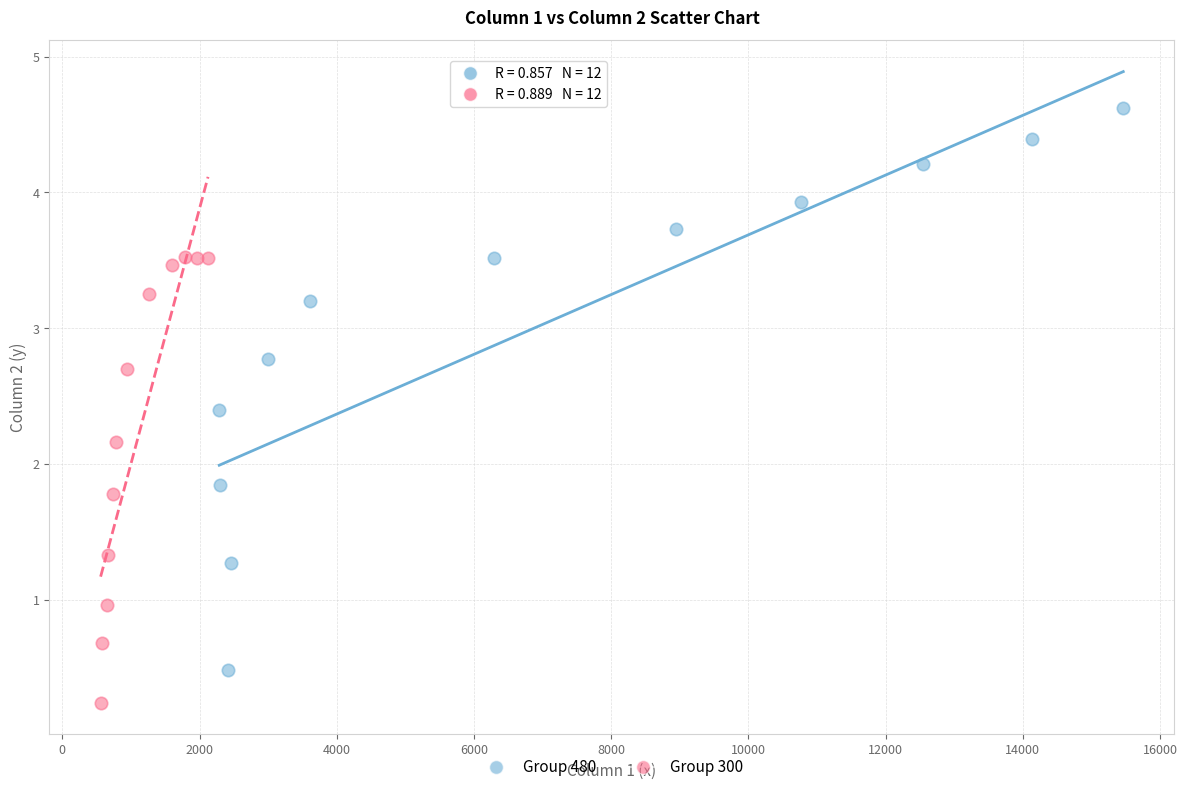

Which series reaches the maximum Y coordinate?

Group 480